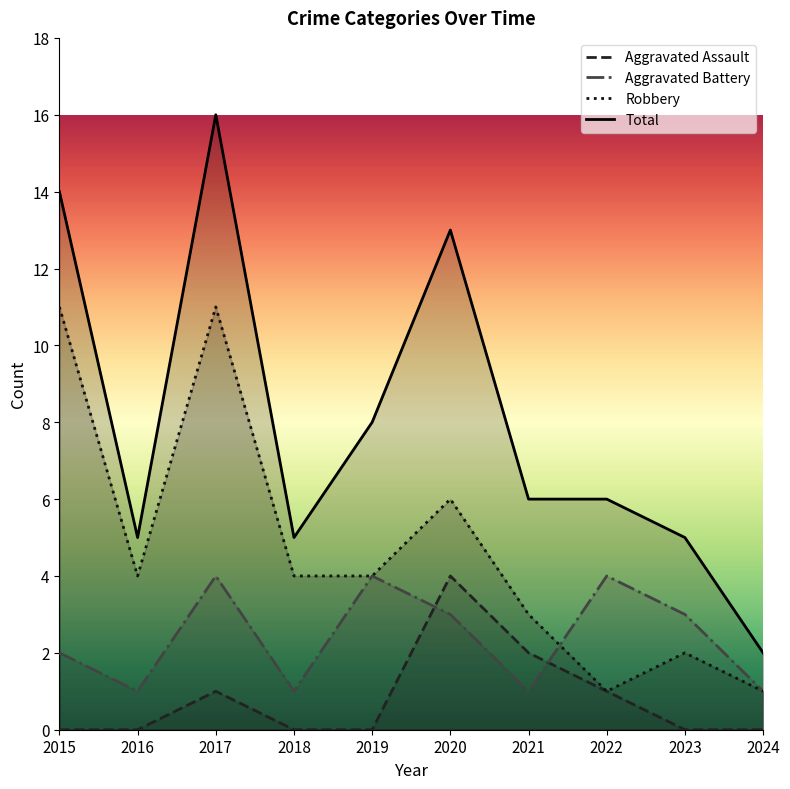

Where do Aggravated Battery and Robbery first cross each other?

2021 and 2022